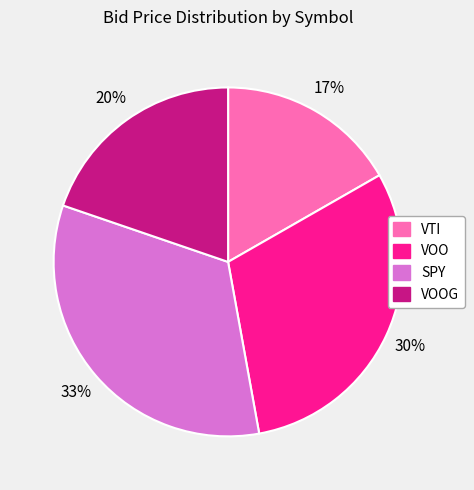

Is there any slice that represents more than half of the pie?

No